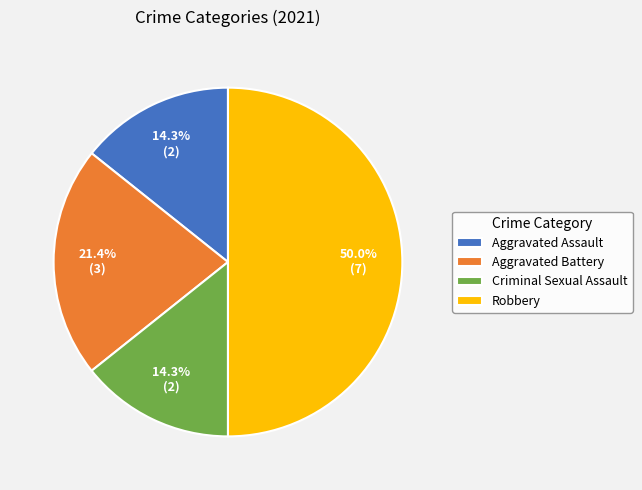

Is Criminal Sexual Assault the majority of the pie?

No